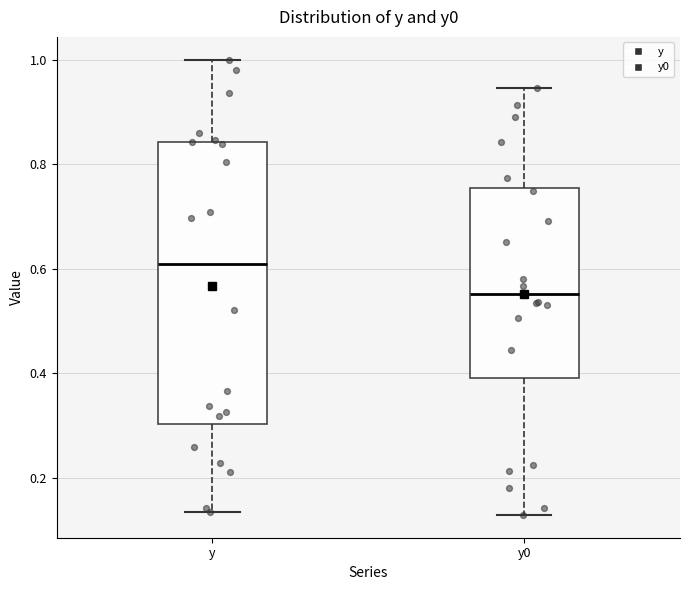

Which box's median line is the lowest?

y0